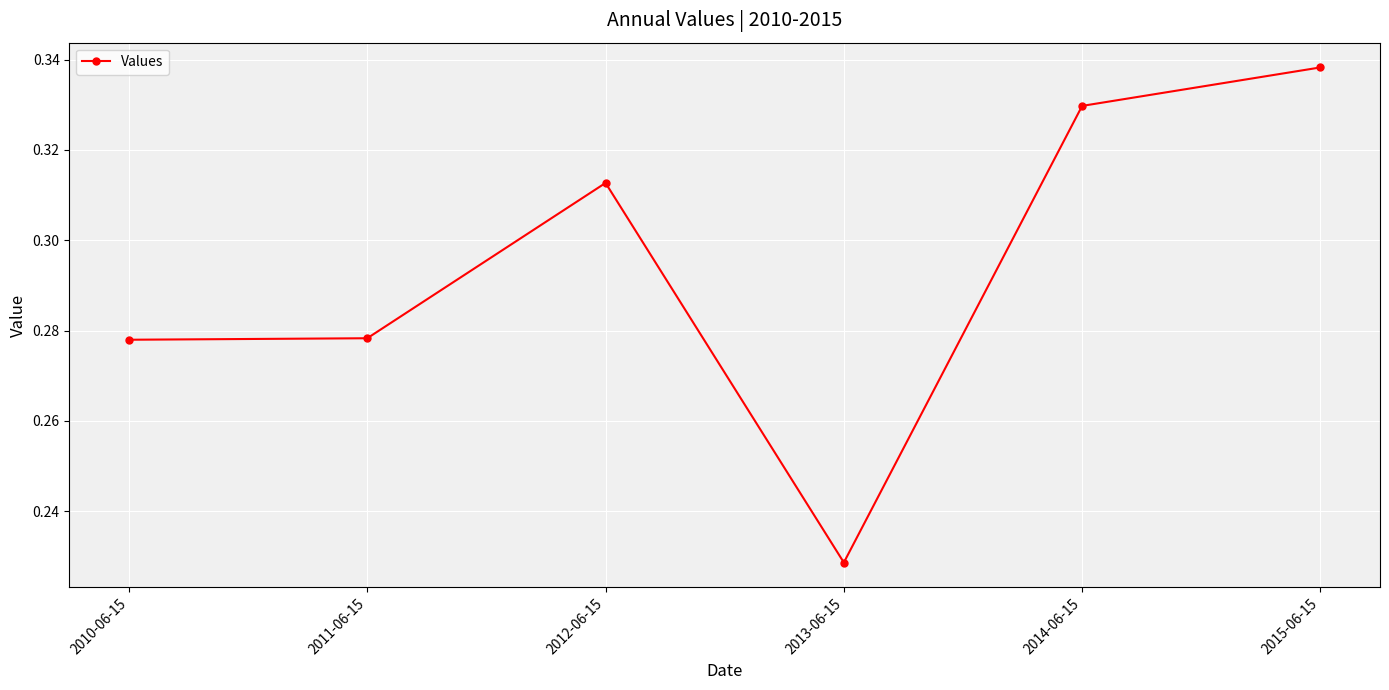

How many distinct data groups are displayed?

1